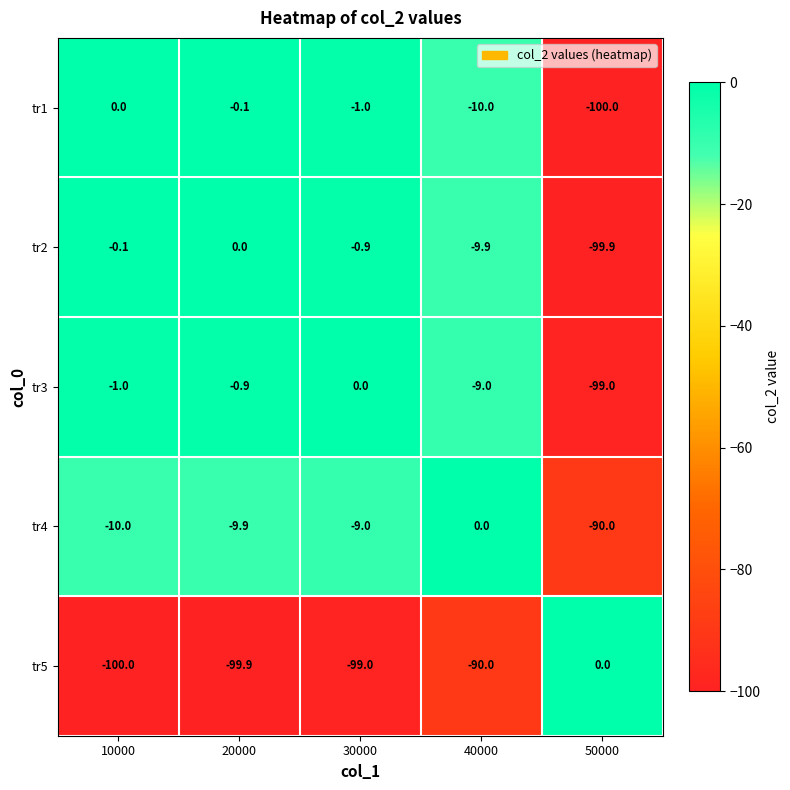

At which category is the sum across all series the highest?

30000